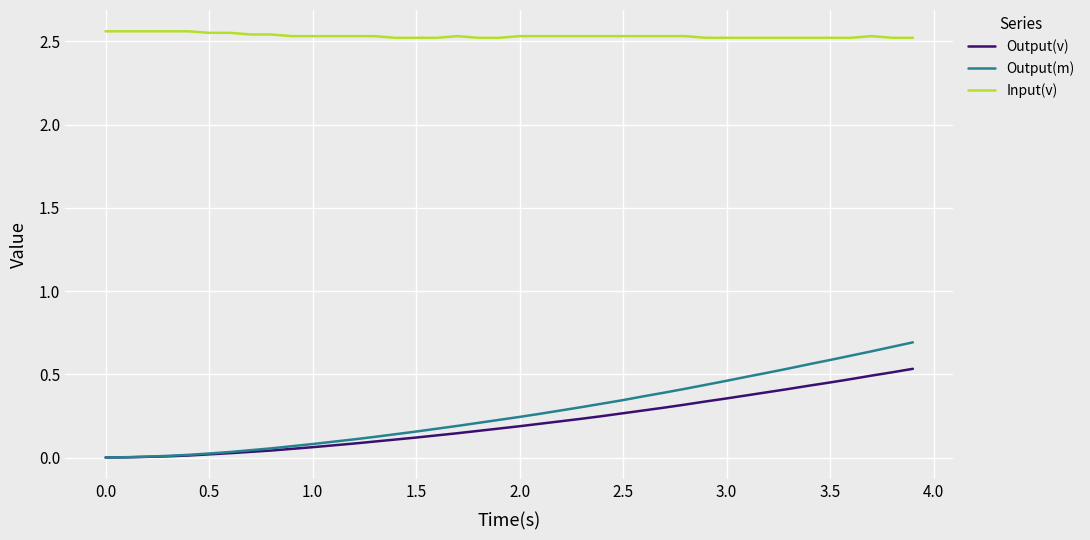

List the series in order of their peak value, lowest first.

Output(v), Output(m), Input(v)